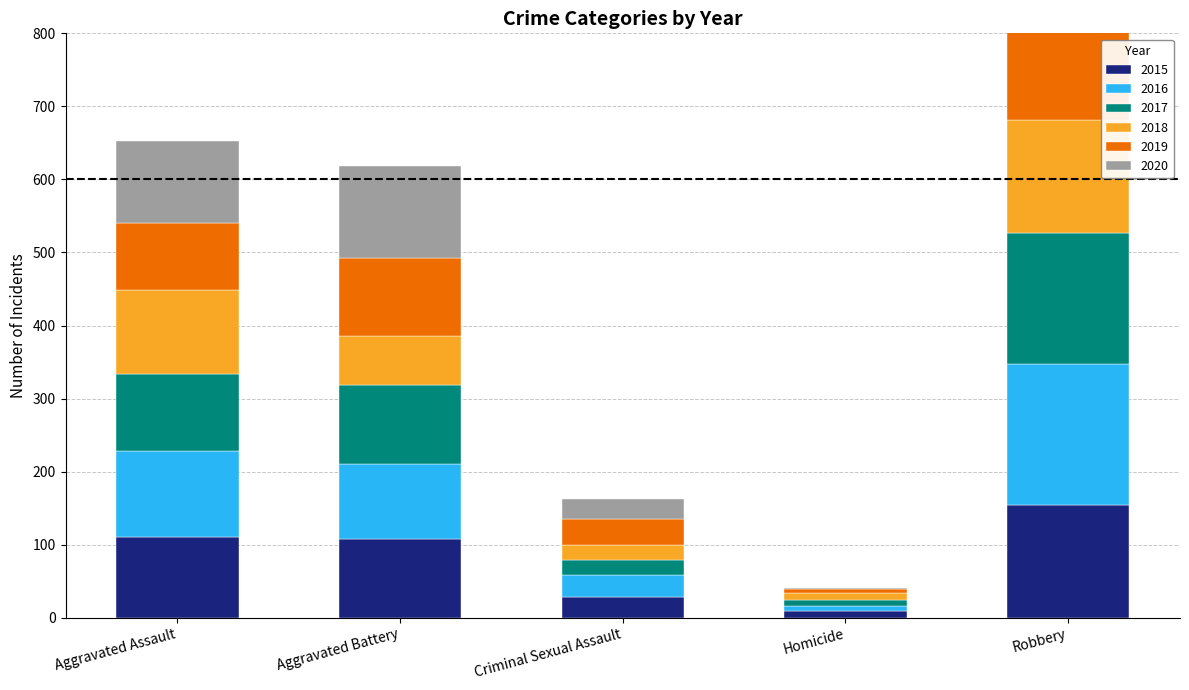

What are all the series names shown in the legend?

2015, 2016, 2017, 2018, 2019, 2020